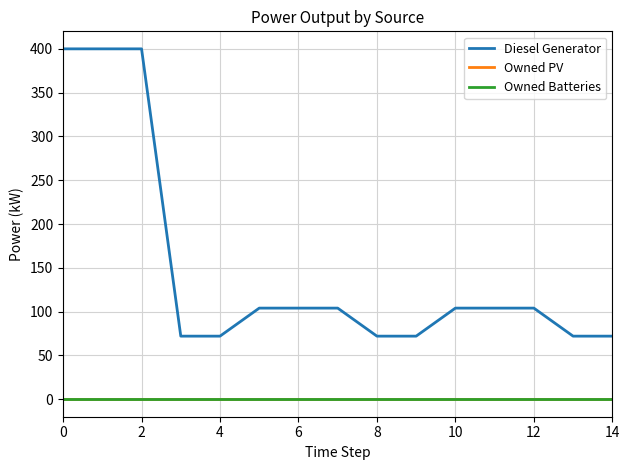

Which series has the largest total across all categories?

Diesel Generator